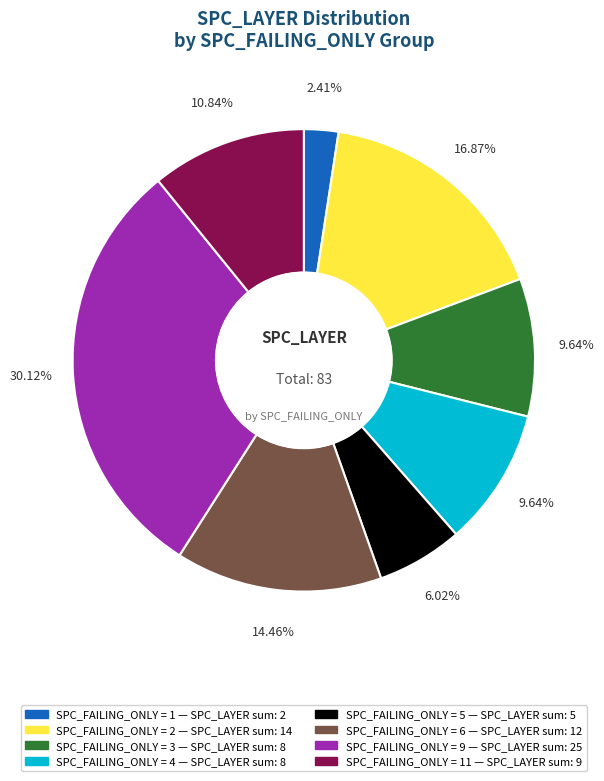

Is there any slice that represents more than half of the pie?

No